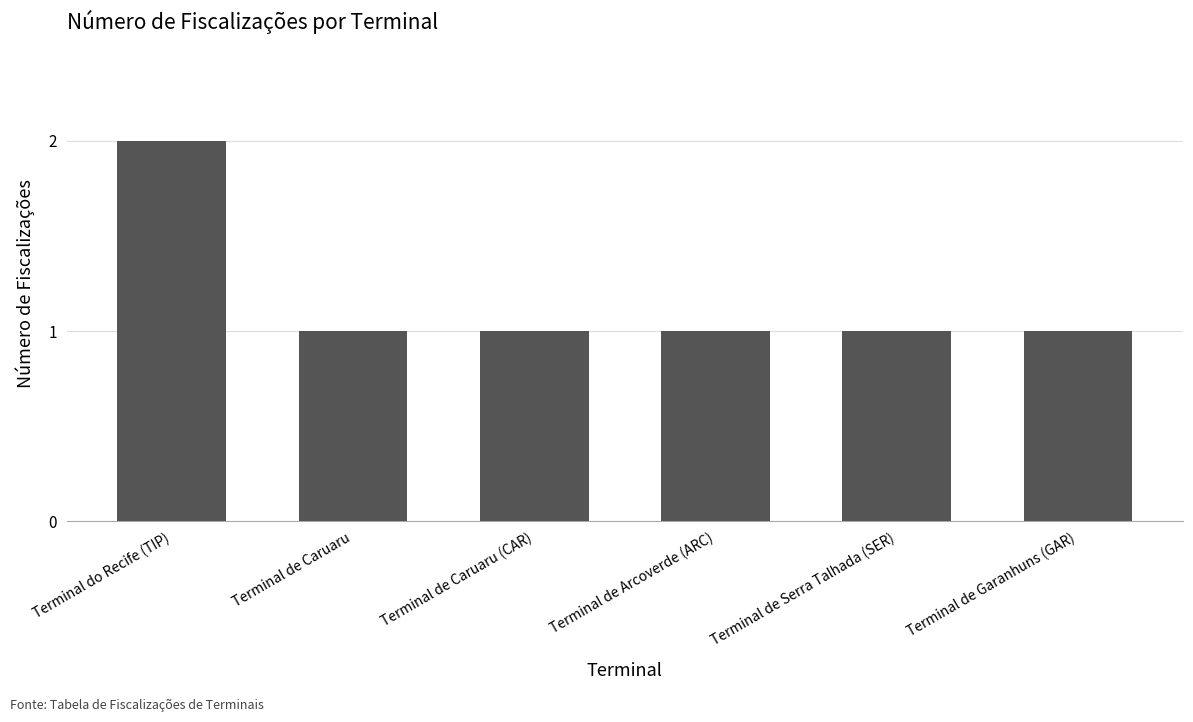

Reading right to left, what are all the values shown in this chart?

Terminal de Garanhuns (GAR)=1	Terminal de Serra Talhada (SER)=1	Terminal de Arcoverde (ARC)=1	Terminal de Caruaru (CAR)=1	Terminal de Caruaru=1	Terminal do Recife (TIP)=2